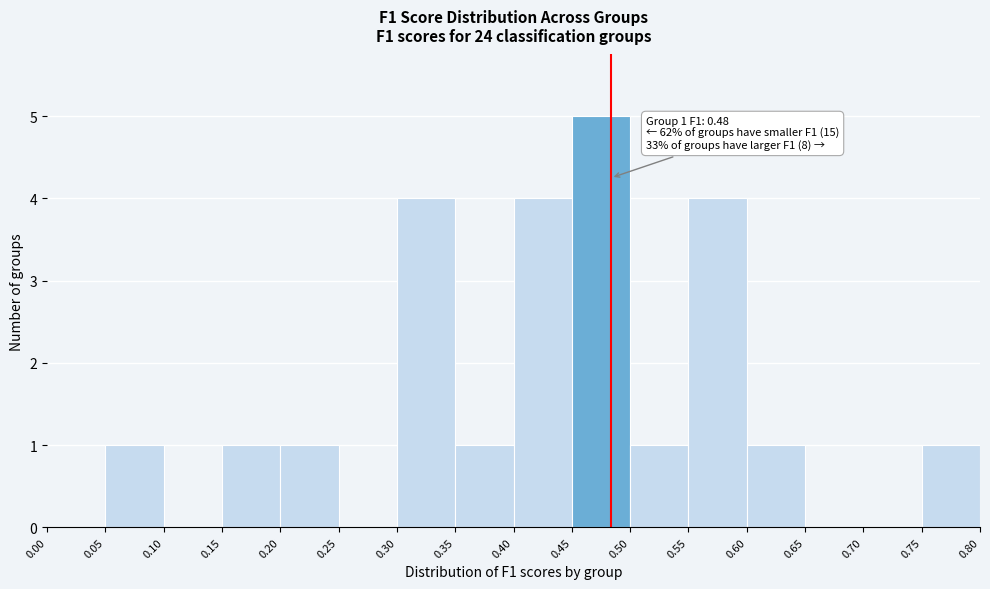

Over which range of the x-axis is the bar tallest?

0.45 to 0.50